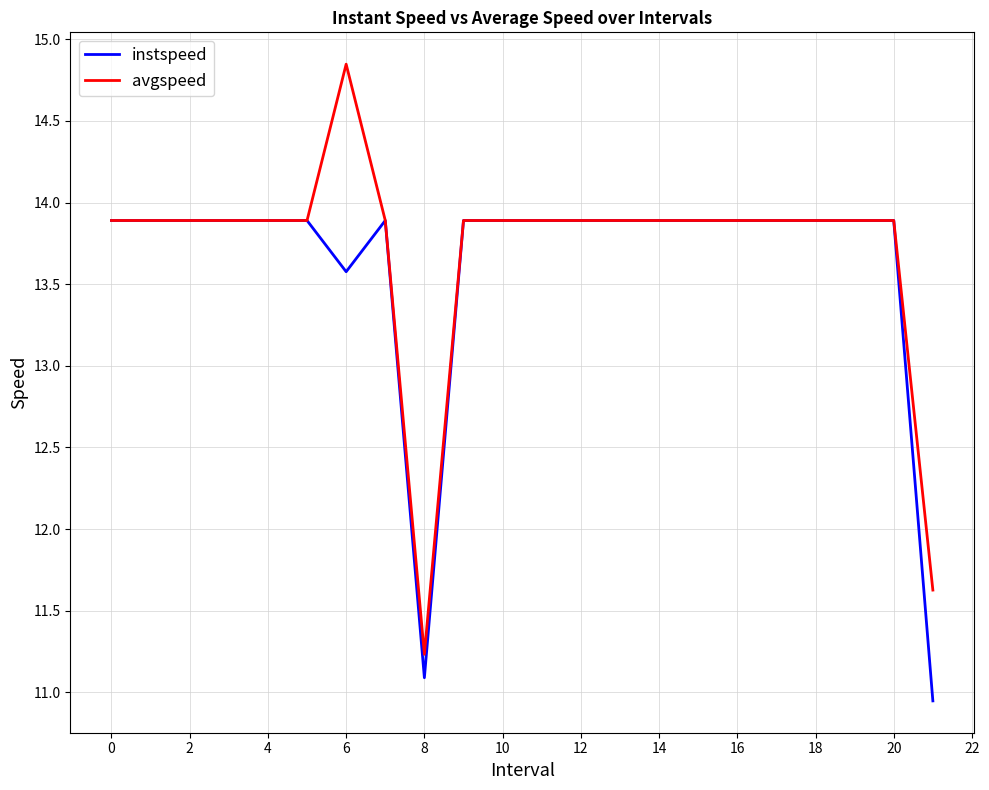

What is the minimum value for avgspeed?

11.2